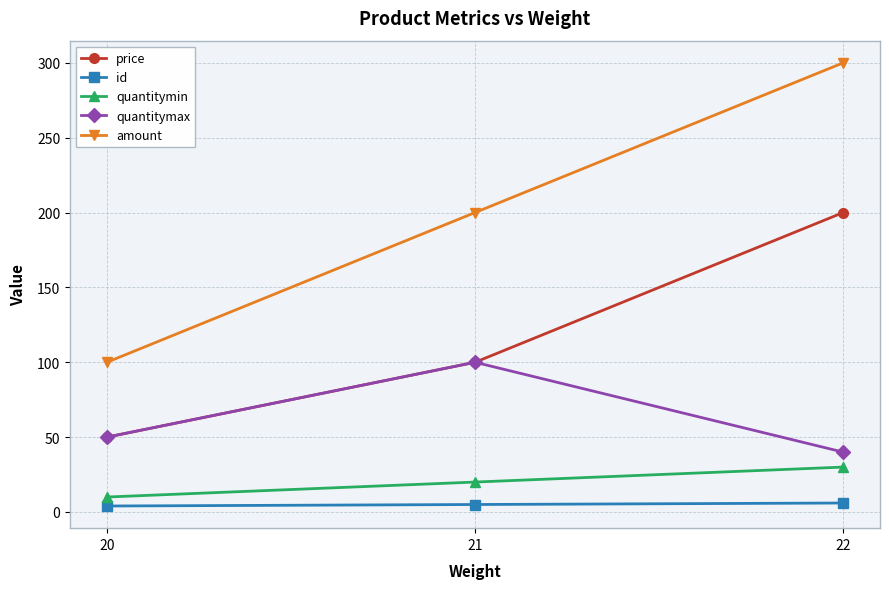

At which category is the sum across all series the highest?

22